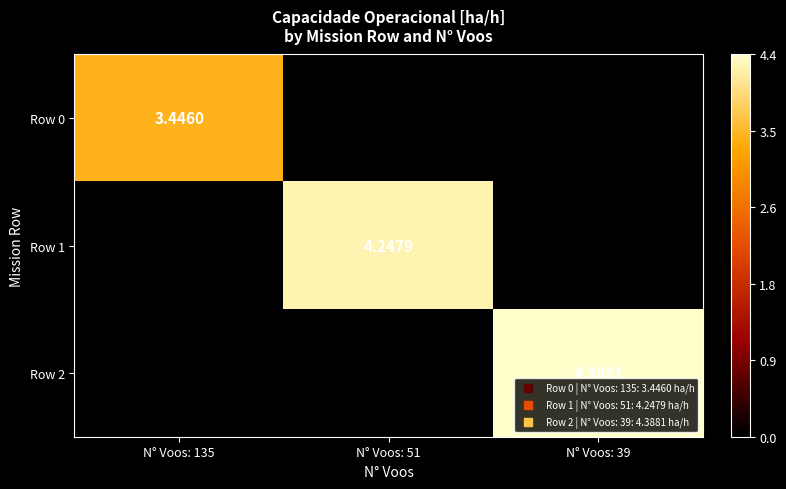

What is the minimum value for Row 0?

3.4